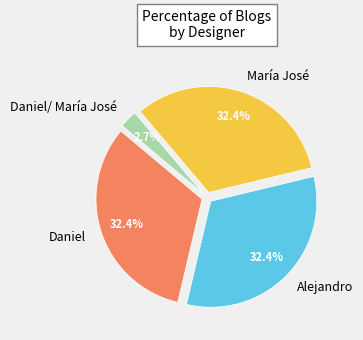

True or false: Daniel accounts for 10% of the total.

False